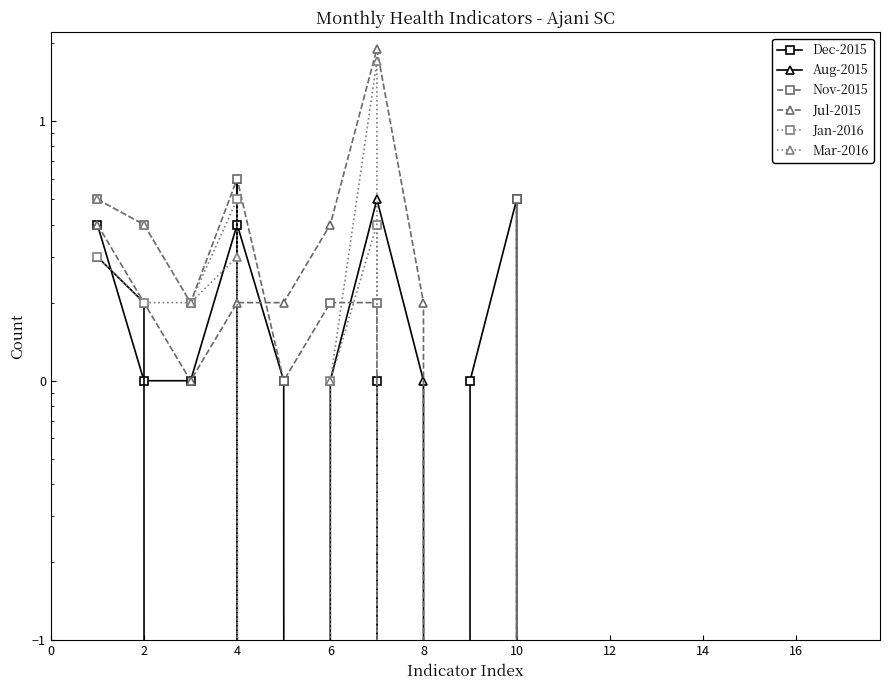

Where is the first local maximum for Dec-2015?

6